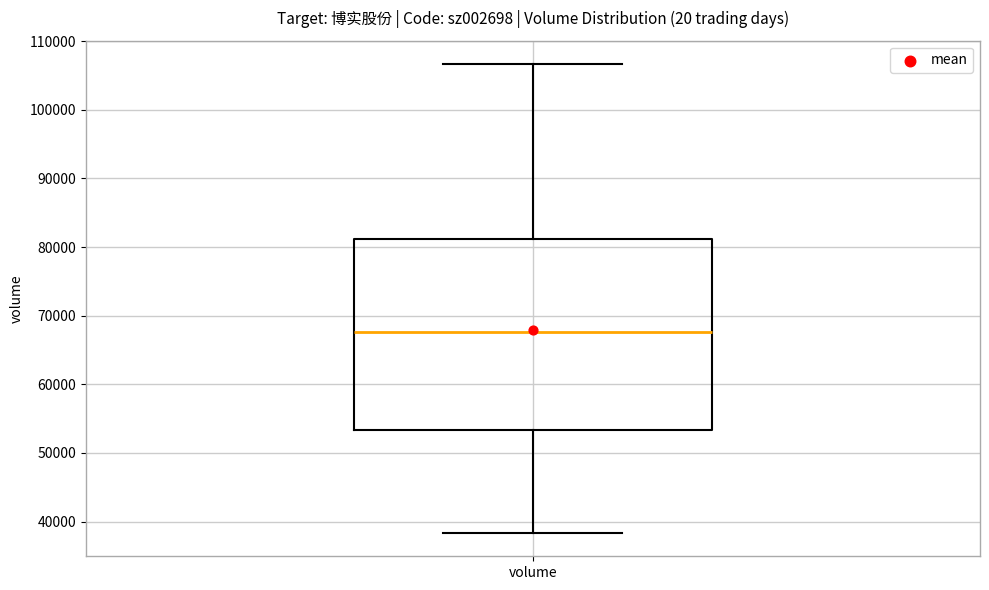

Transcribe this box plot: give where the median line is, the range the box spans, and where the two whiskers end, as read against the y-axis. The values are not printed on the chart, so give them approximately, as read against the axis.

median 68000, box 53000 to 81000, whiskers 38000 to 107000